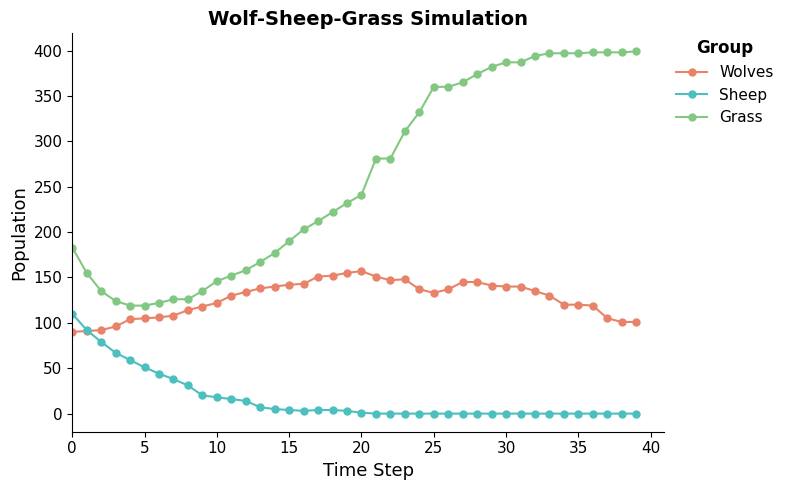

What are all the series names shown in the legend?

Wolves, Sheep, Grass